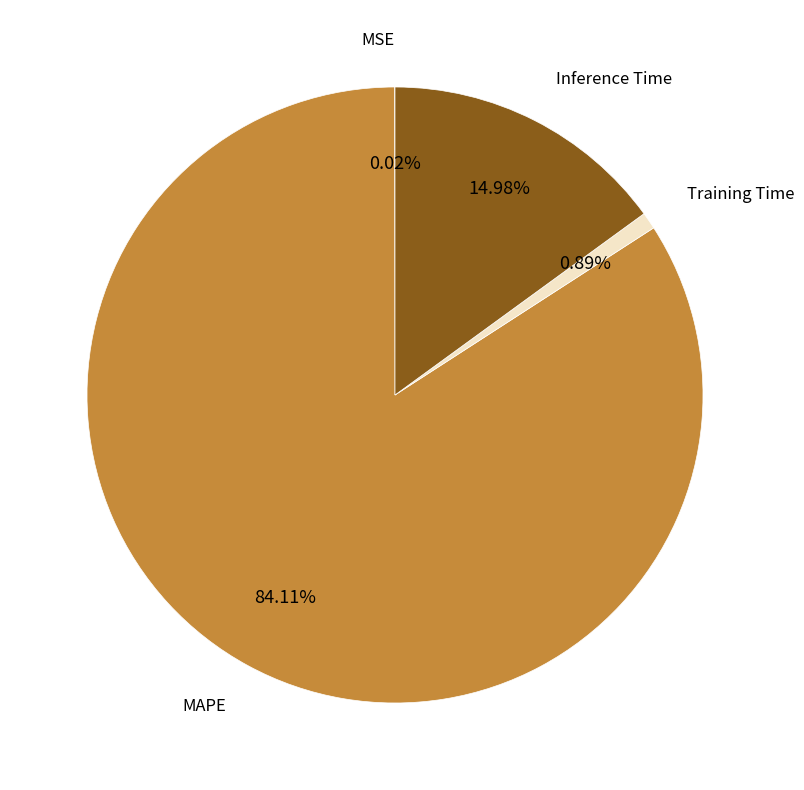

Is there a majority slice in this chart?

Yes